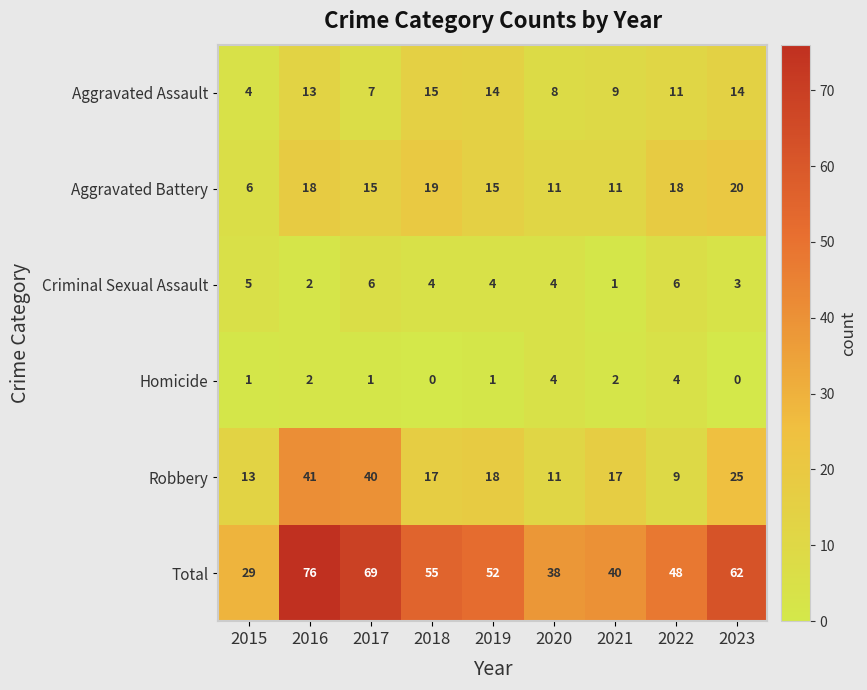

List the series in order of their peak value, highest first.

Total, Robbery, Aggravated Battery, Aggravated Assault, Criminal Sexual Assault, Homicide